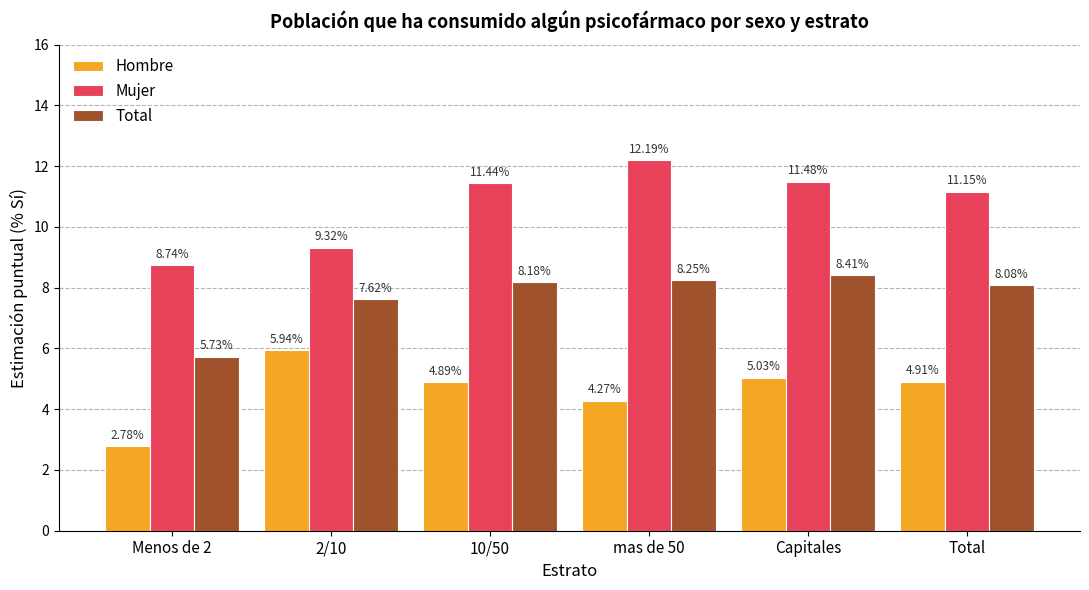

How many data points in Hombre are above 4?

5